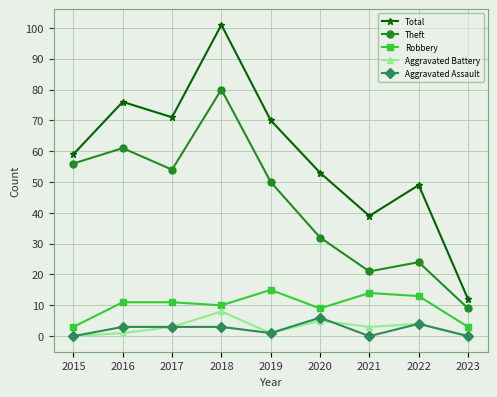

Between 2015 and 2016, which series saw the biggest shift?

Total